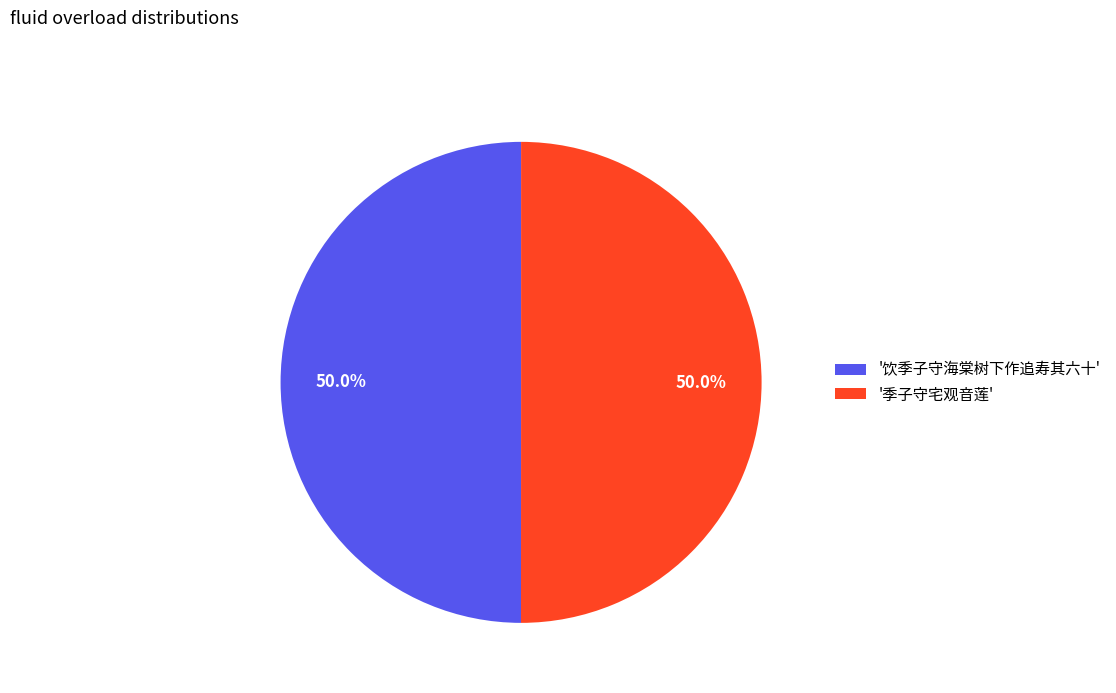

Is the sum of '饮季子守海棠树下作追寿其六十' and '季子守宅观音莲' greater than half?

Yes